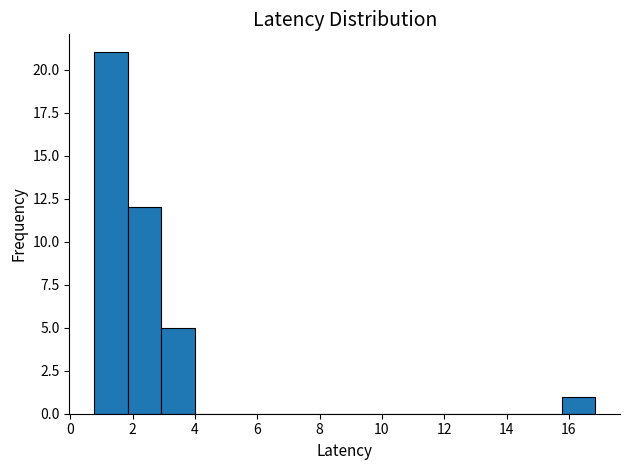

Reading left to right, list every bar in this chart as the range it spans on the x-axis followed by its height. Neither the bar edges nor the heights are printed on the chart, so give them approximately, as read against the axes.

0.8 to 1.8: 21
1.8 to 3.0: 12
3.0 to 4.0: 5
4.0 to 5.0: 0
5.0 to 6.2: 0
6.2 to 7.2: 0
7.2 to 8.2: 0
8.2 to 9.4: 0
9.4 to 10.4: 0
10.4 to 11.4: 0
11.4 to 12.6: 0
12.6 to 13.6: 0
13.6 to 14.6: 0
14.6 to 15.8: 0
15.8 to 16.8: 1